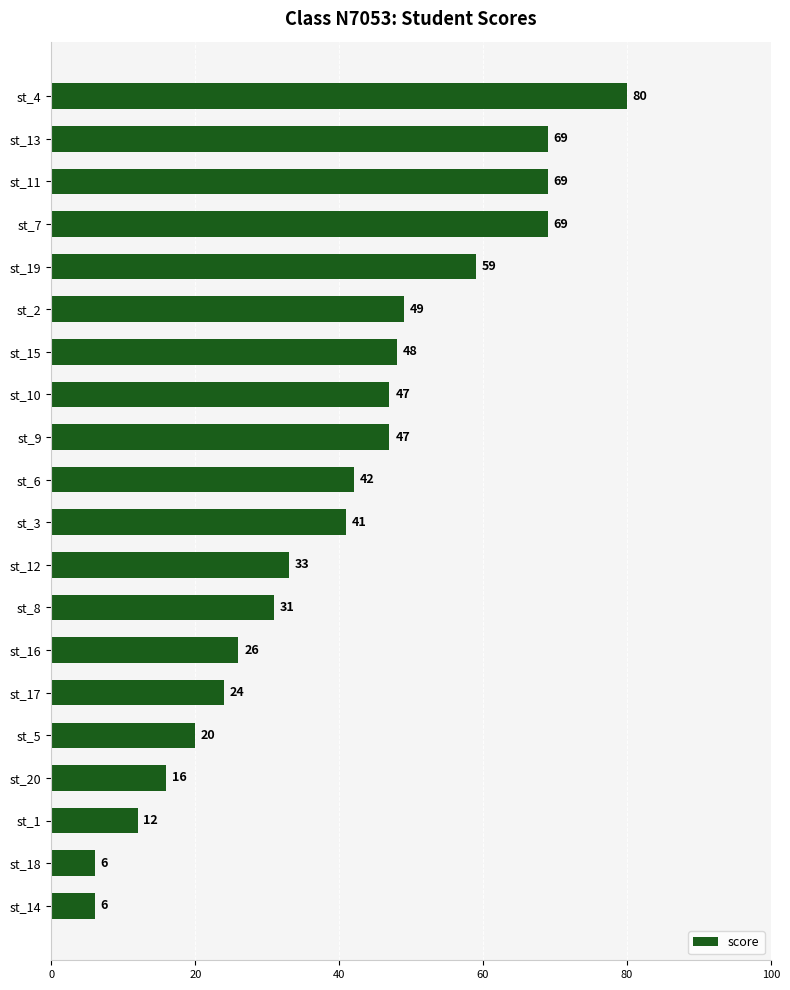

What is the change in value from st_8 to st_13?

+38